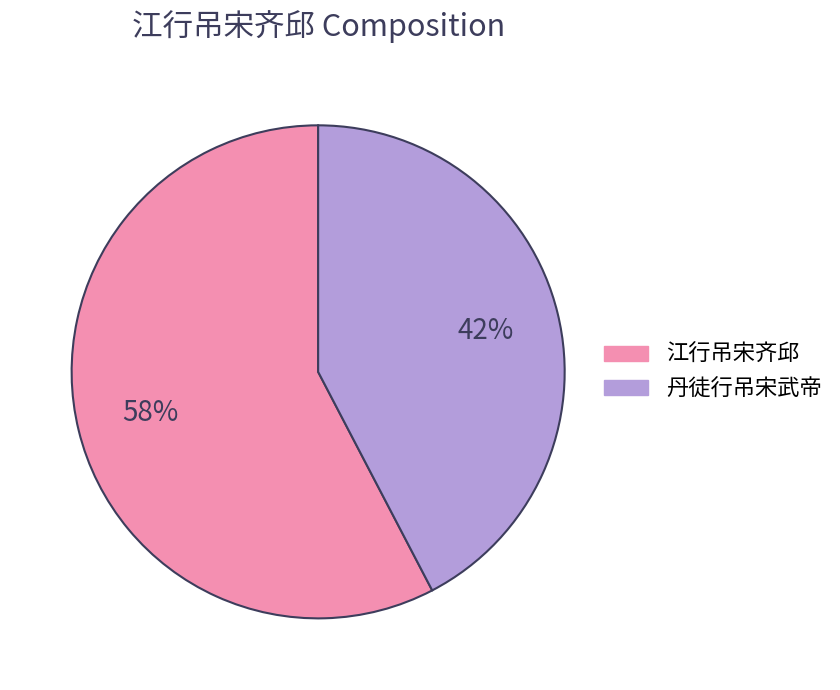

How many slices are in this pie chart?

2